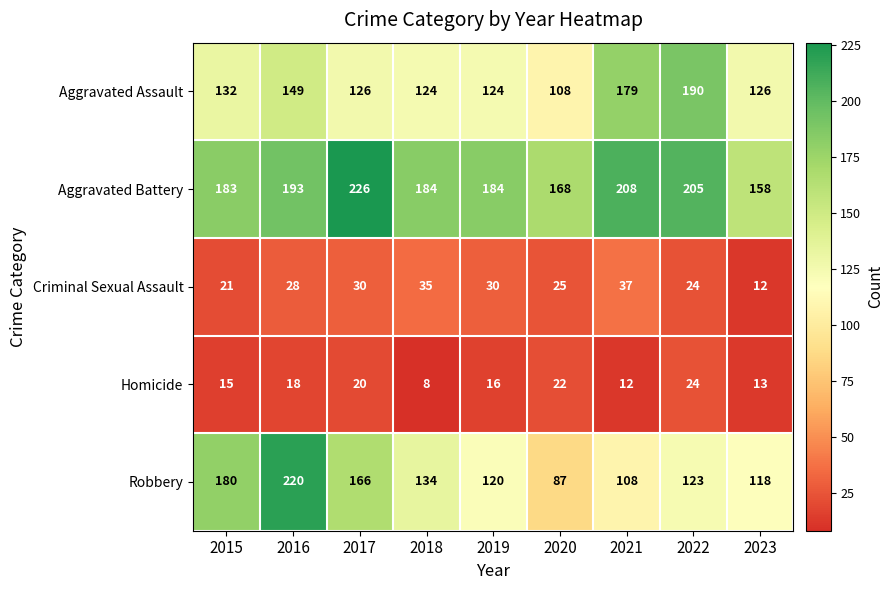

What is the approximate value of Aggravated Battery at 2015?

183